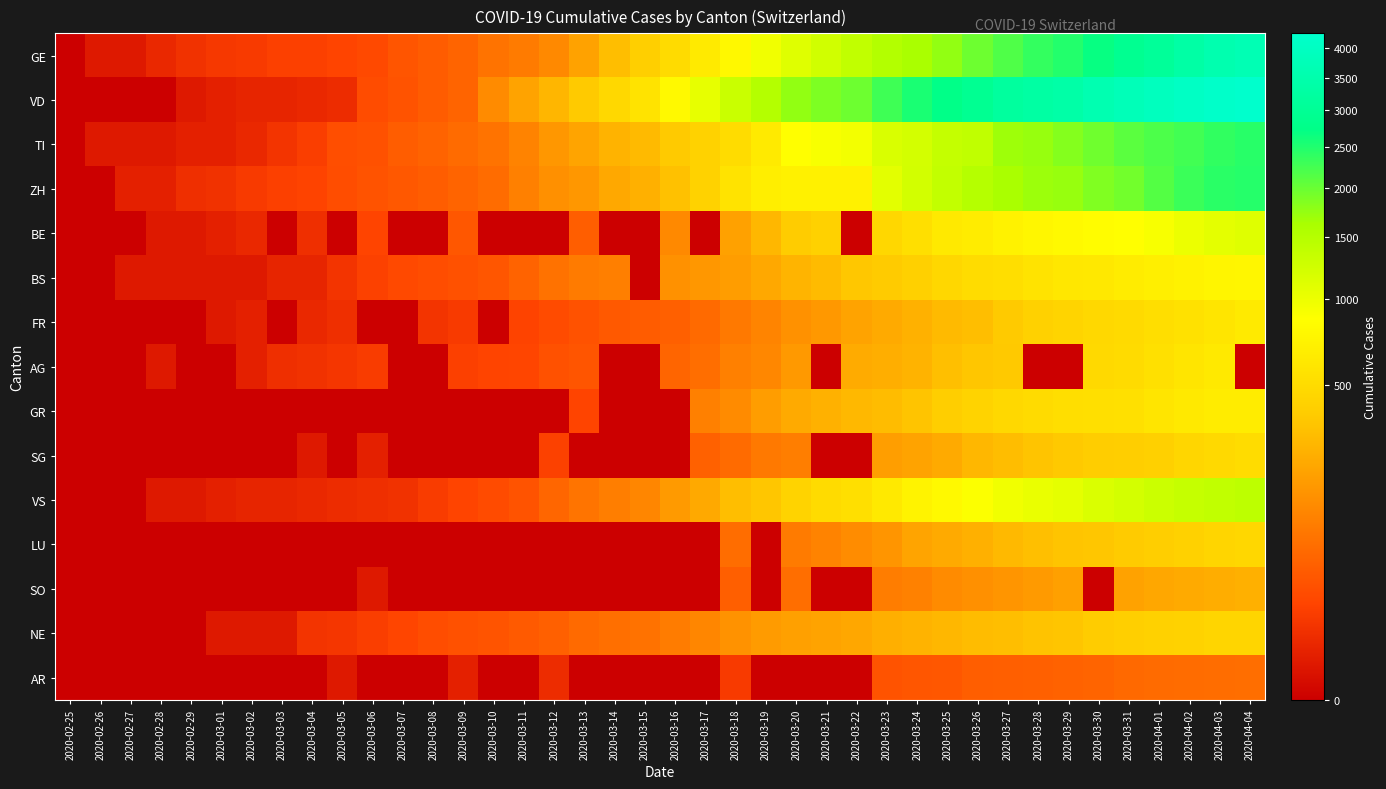

At 2020-03-23, list the series in order from largest to smallest.

VD, GE, TI, ZH, VS, BE, BS, GR, NE, AG, FR, SG, LU, SO, AR